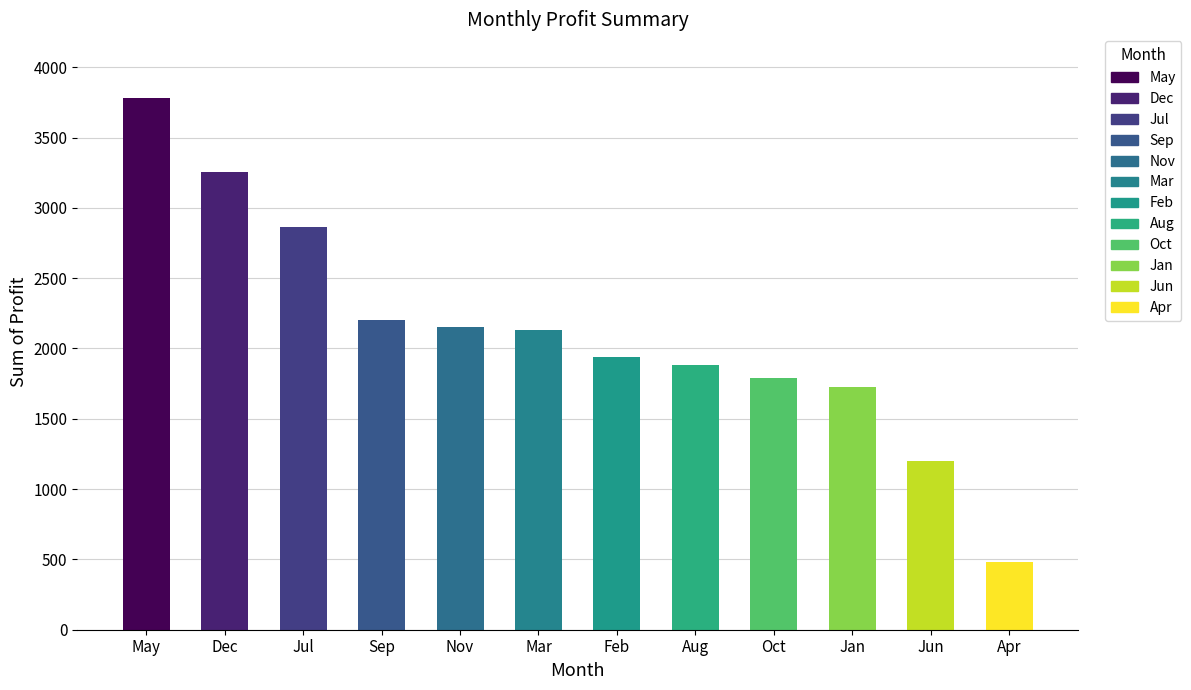

What is the label of the 2nd bar from the left?

Dec